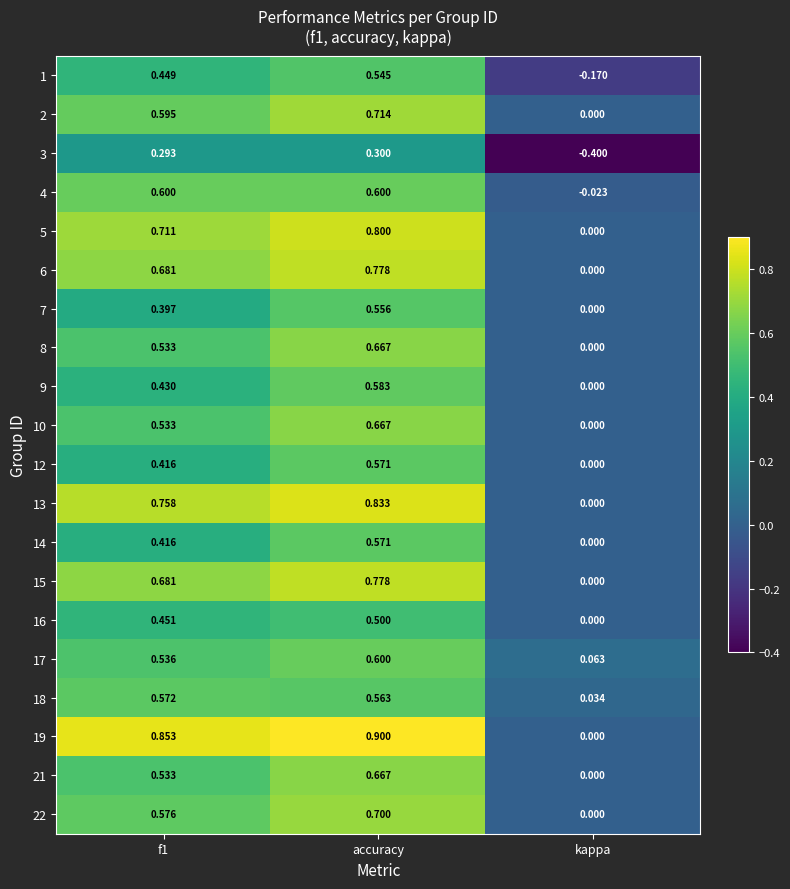

How many values in 14 are above zero?

2